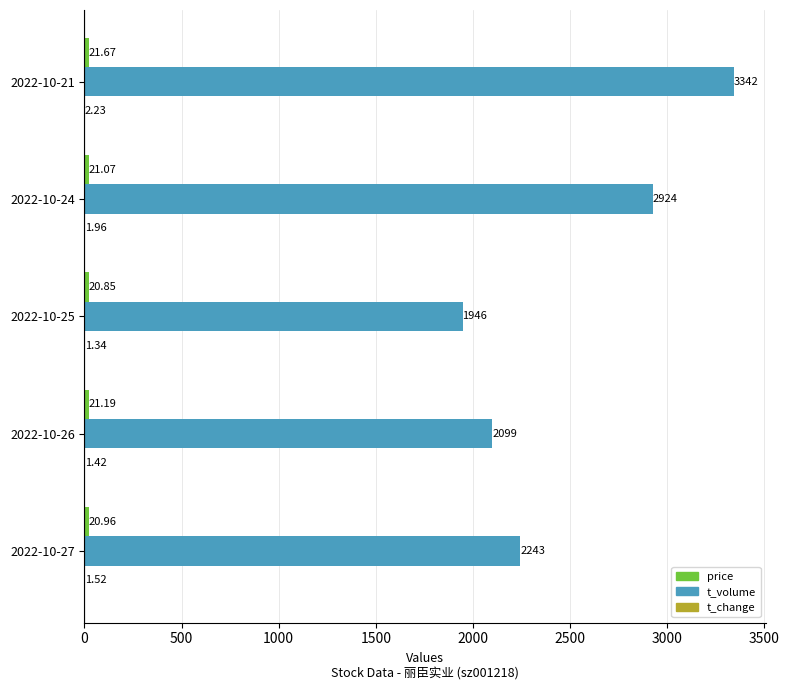

Which series changed the most between 2022-10-27 and 2022-10-25?

t_volume